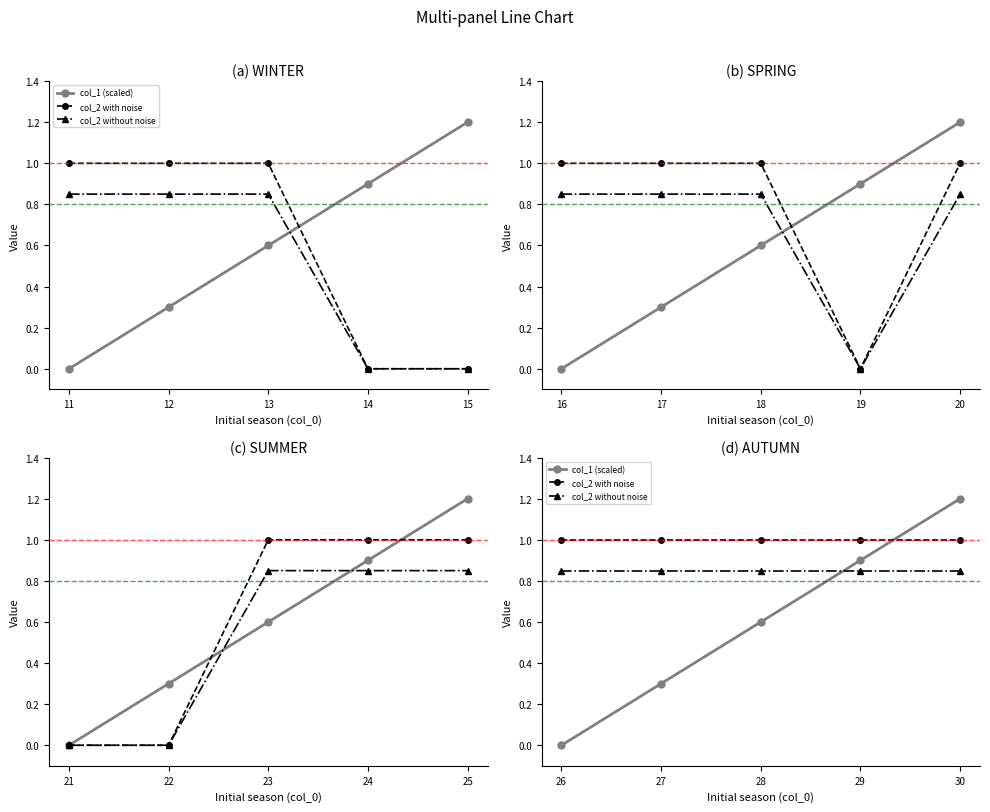

List the series in order of their overall mean, highest first.

col_2 with noise, col_2 without noise, col_1 (scaled)